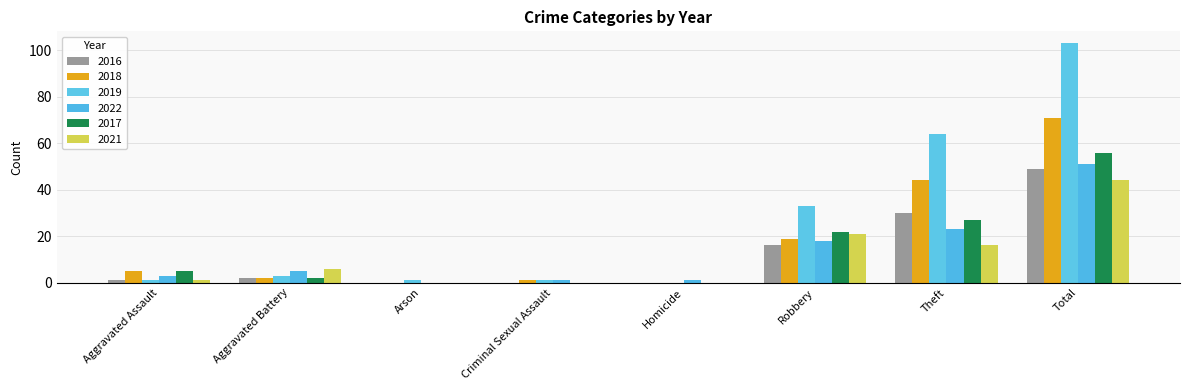

Reading left to right, what are all the values shown in this chart?

2016: Aggravated Assault=1	Aggravated Battery=2	Arson=0	Criminal Sexual Assault=0	Homicide=0	Robbery=16	Theft=30	Total=49
2018: Aggravated Assault=5	Aggravated Battery=2	Arson=0	Criminal Sexual Assault=1	Homicide=0	Robbery=19	Theft=44	Total=71
2019: Aggravated Assault=1	Aggravated Battery=3	Arson=1	Criminal Sexual Assault=1	Homicide=0	Robbery=33	Theft=64	Total=103
2022: Aggravated Assault=3	Aggravated Battery=5	Arson=0	Criminal Sexual Assault=1	Homicide=1	Robbery=18	Theft=23	Total=51
2017: Aggravated Assault=5	Aggravated Battery=2	Arson=0	Criminal Sexual Assault=0	Homicide=0	Robbery=22	Theft=27	Total=56
2021: Aggravated Assault=1	Aggravated Battery=6	Arson=0	Criminal Sexual Assault=0	Homicide=0	Robbery=21	Theft=16	Total=44